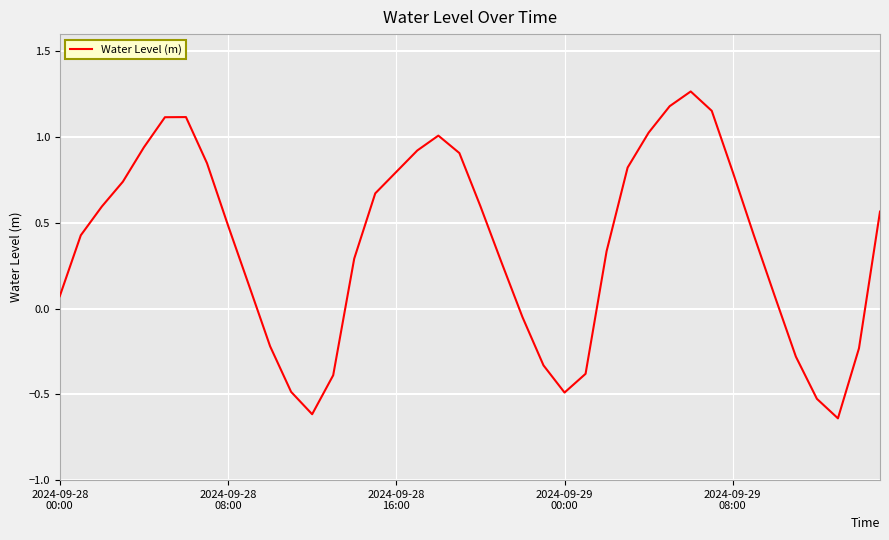

What is the difference between the maximum and minimum values?

1.9